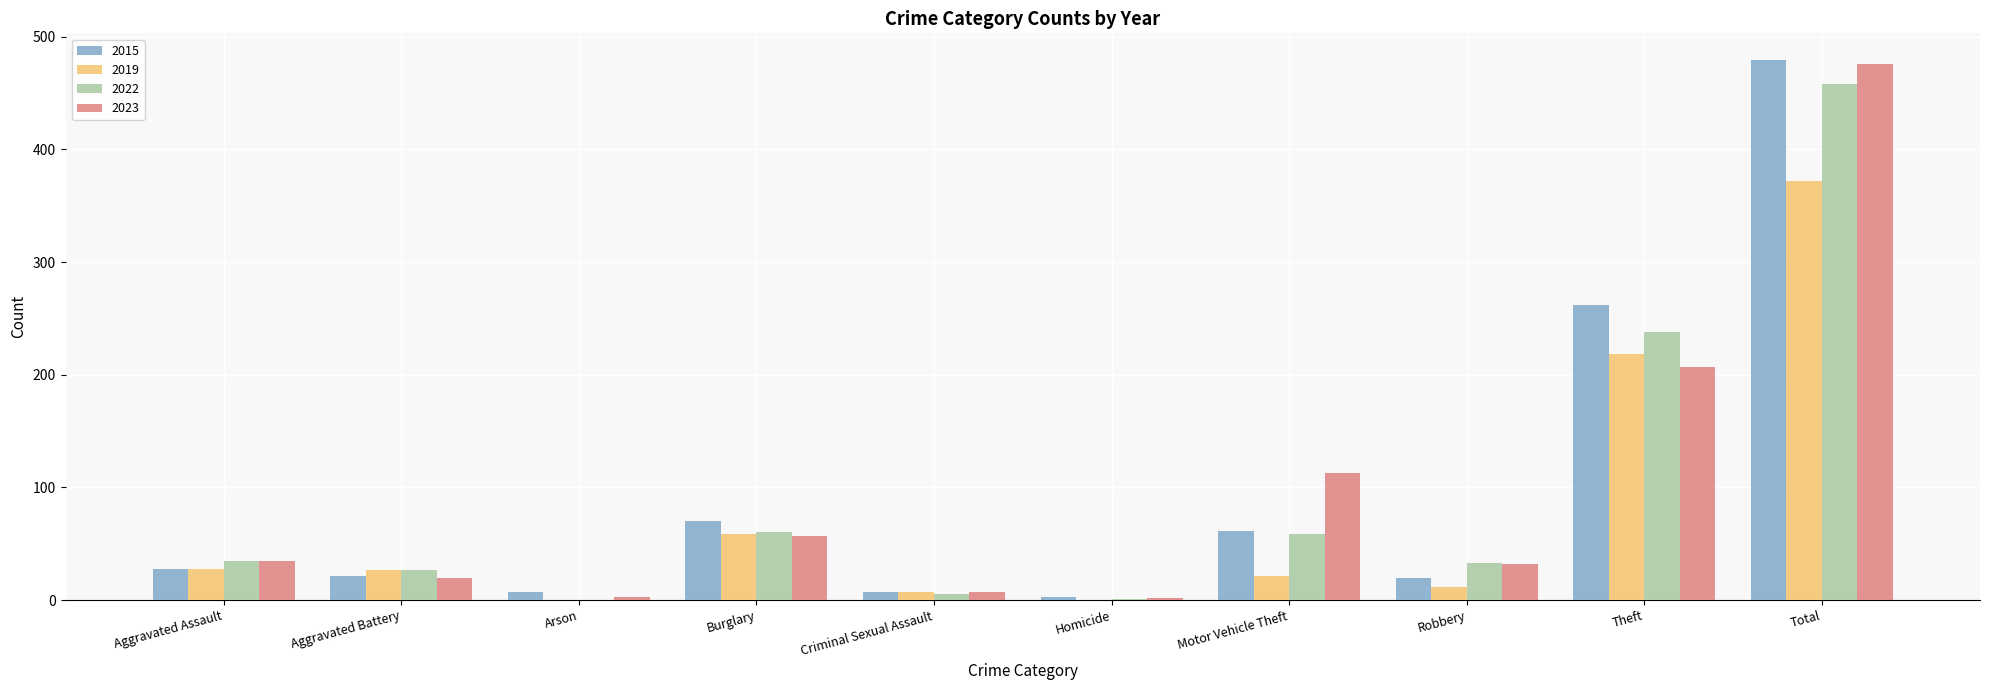

Which category has the highest value across all series?

Total